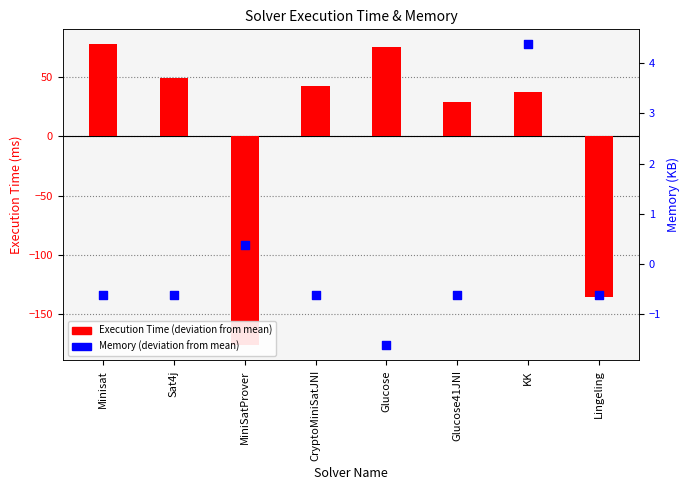

What is the total value across all series at Sat4j?

49.0